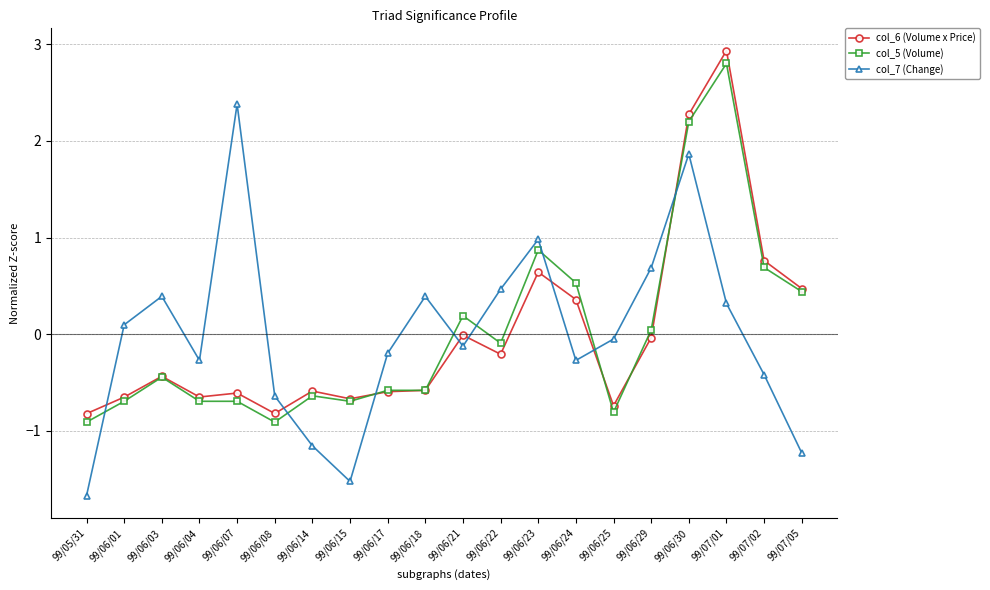

What is the value of the col_7 (Change) point at the 10th from the left?

0.4